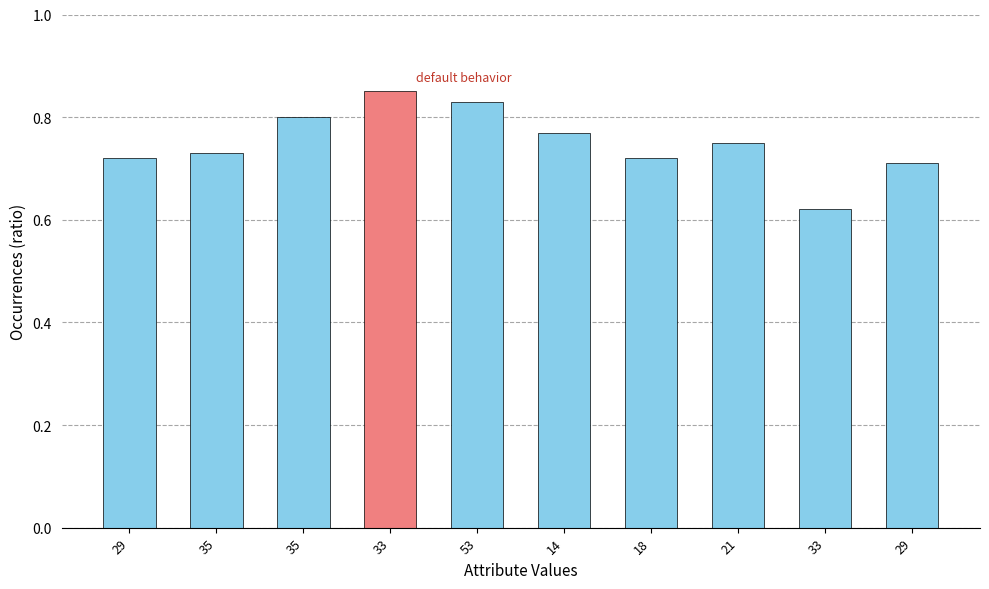

Reading right to left, extract all data points from this chart.

0.7	0.6	0.8	0.7	0.8	0.8	0.8	0.8	0.7	0.7